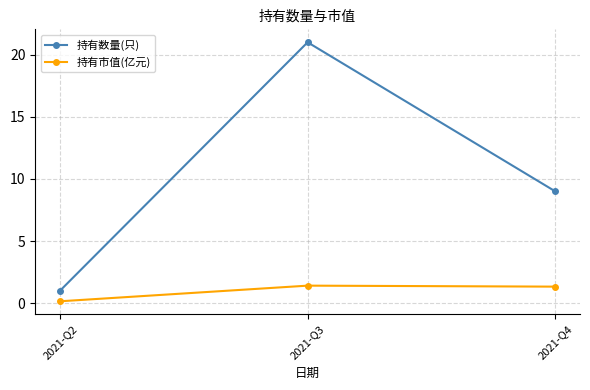

Which series has the largest range (max minus min)?

持有数量(只)